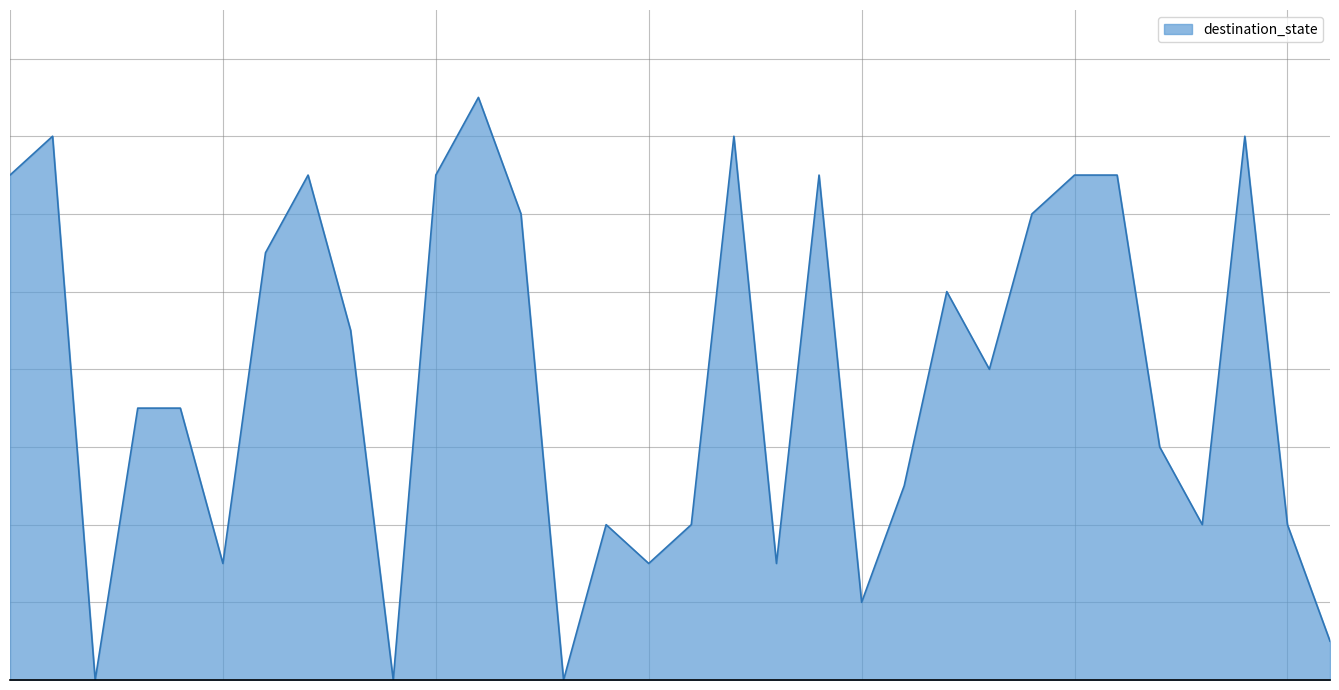

How many data points does each series have?

32